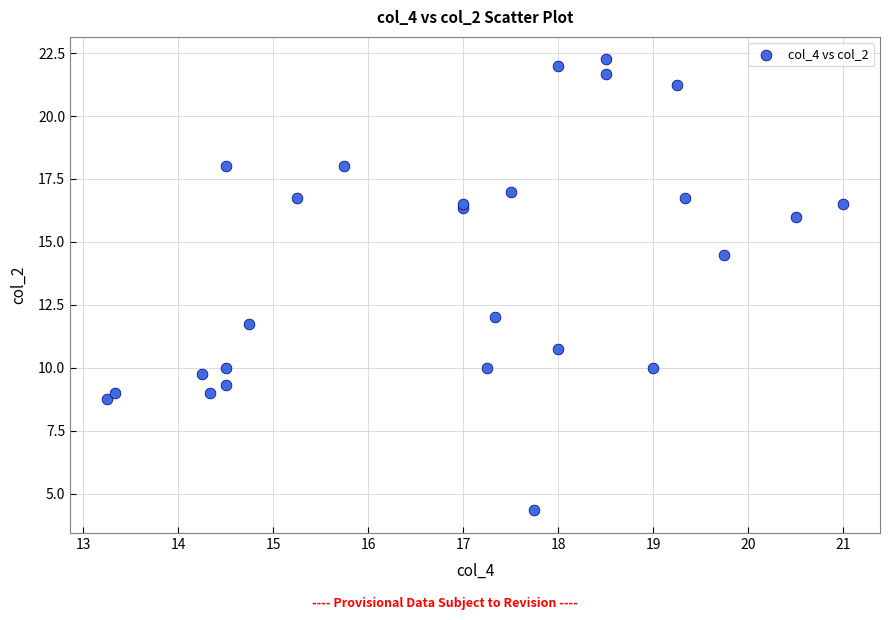

What Y value in the scatter plot is closest to 13?

12.0